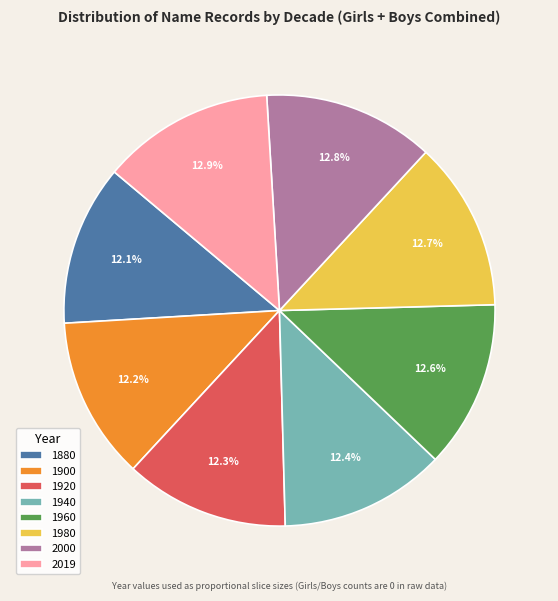

What percentage do 1940 and 1920 together represent?

24.7%